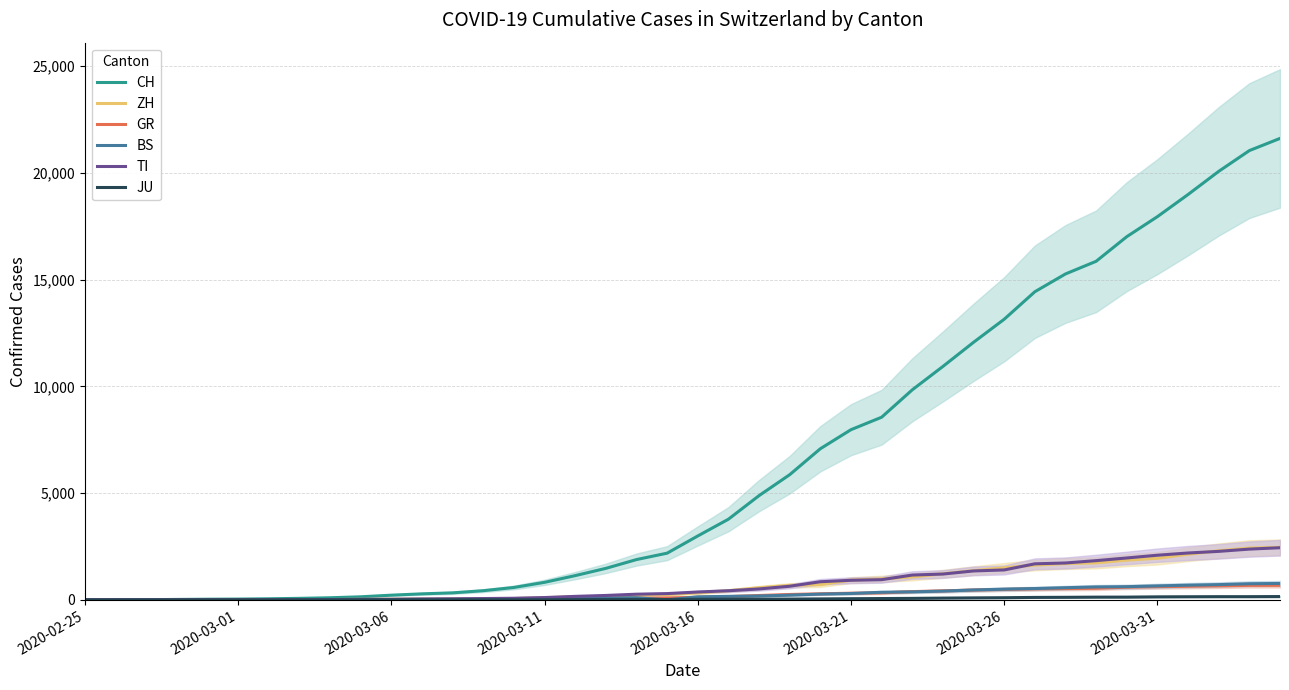

Which series changed the most between 2020-03-01 and 19?

CH